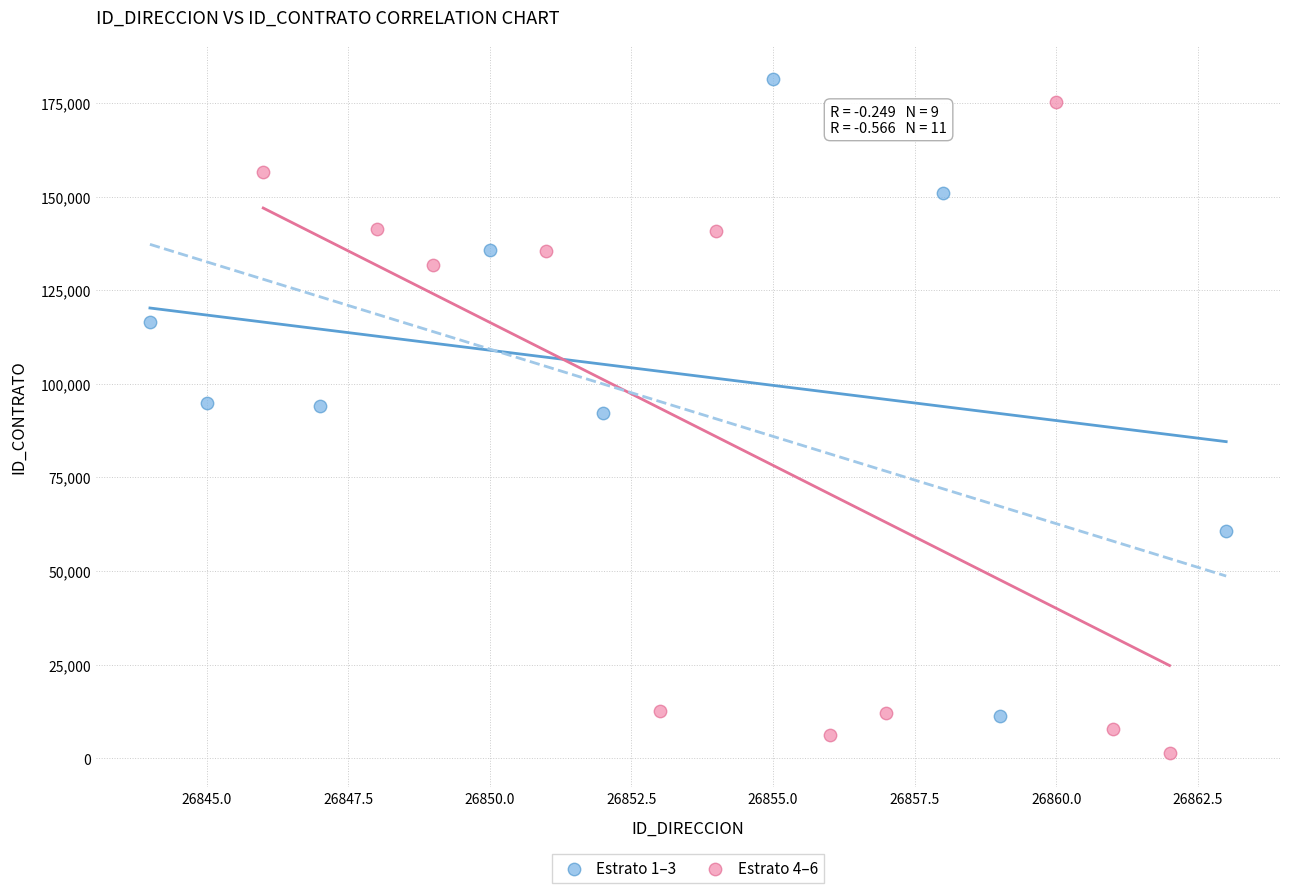

What are all the series names shown in the legend?

Estrato 1–3, Estrato 4–6